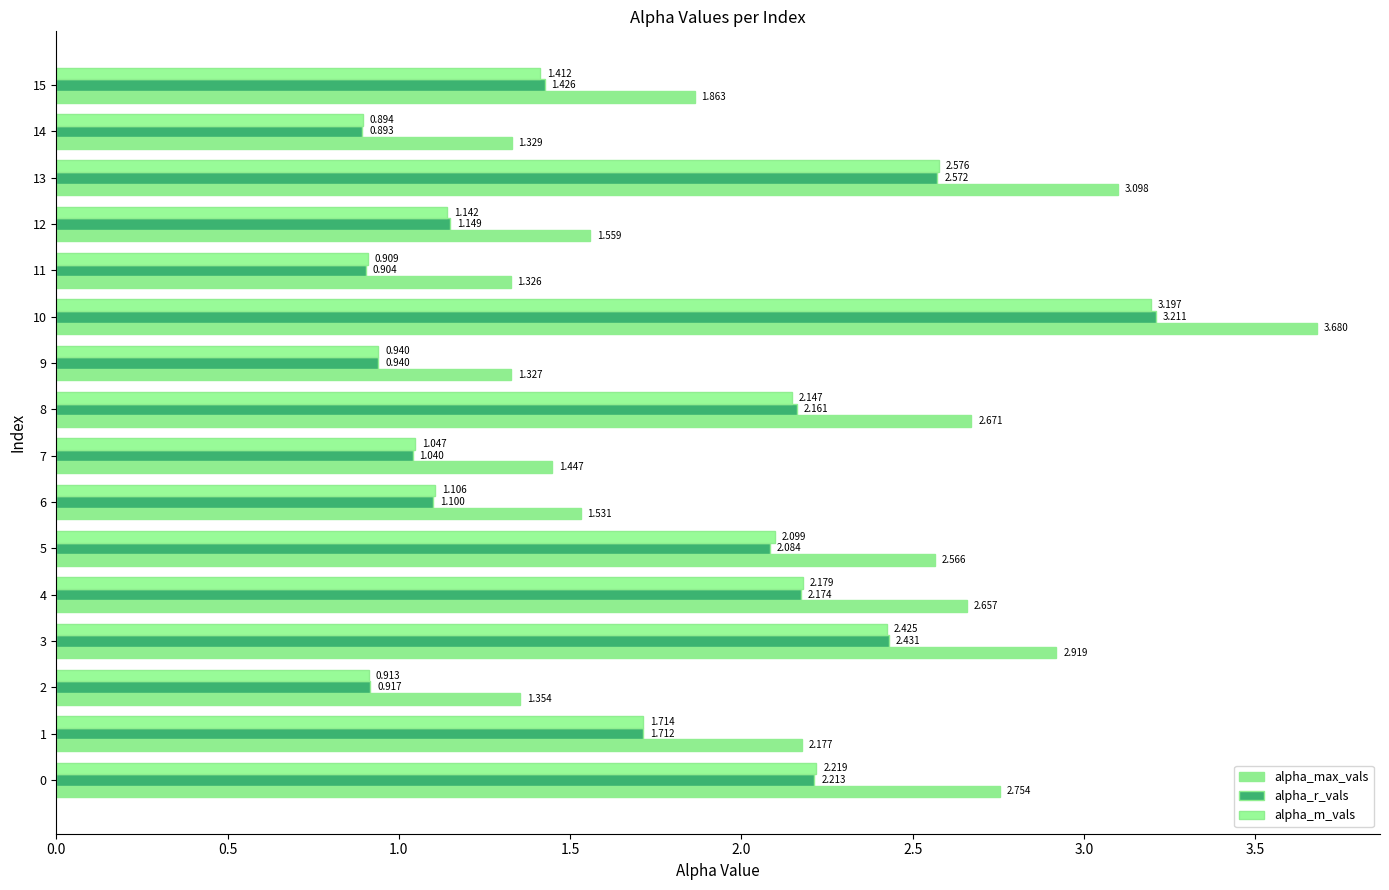

How many data points in alpha_m_vals are less than 1?

4